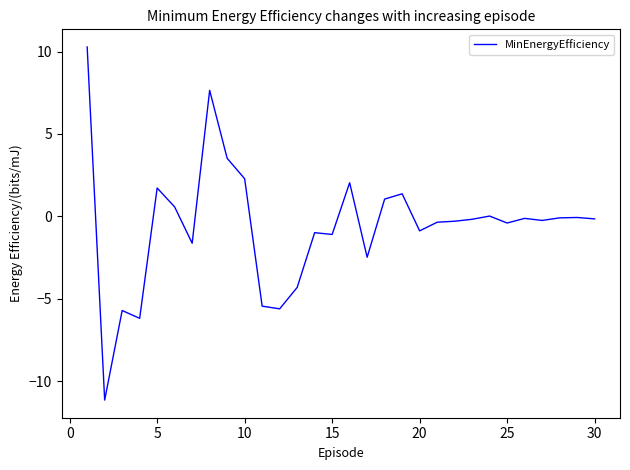

What is the difference between the maximum and minimum values?

21.4